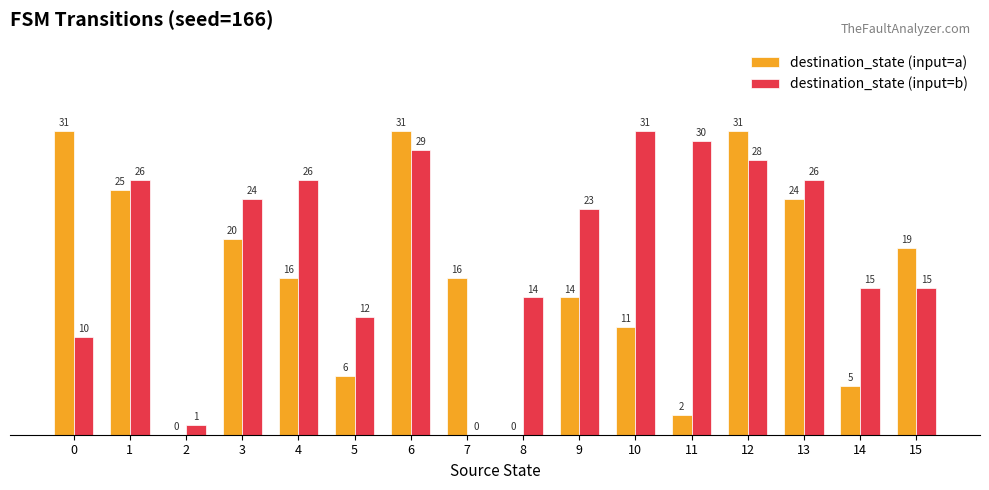

At which category is the sum across all series the highest?

6